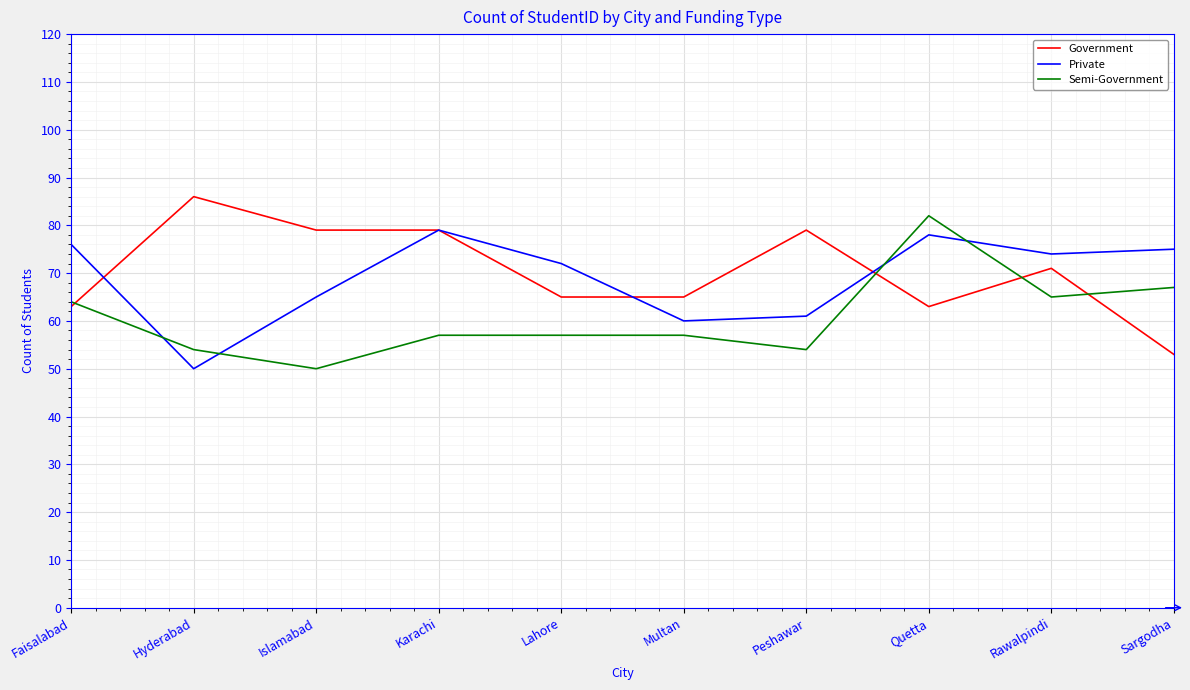

True or false: Government and Semi-Government intersect in this chart.

True